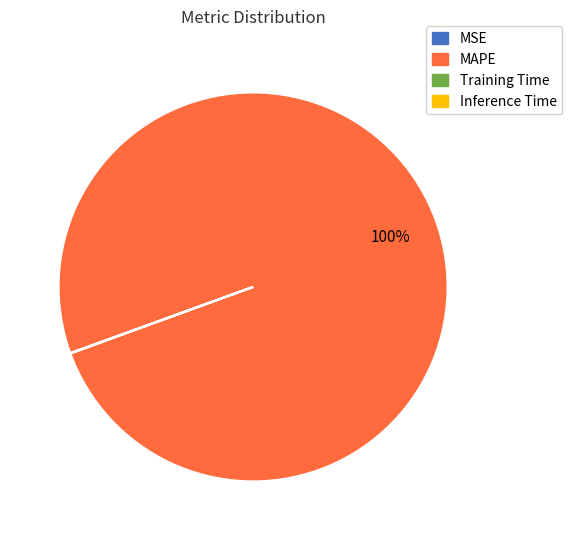

To the nearest percent, what is the difference between the largest and smallest slice percentages?

100%